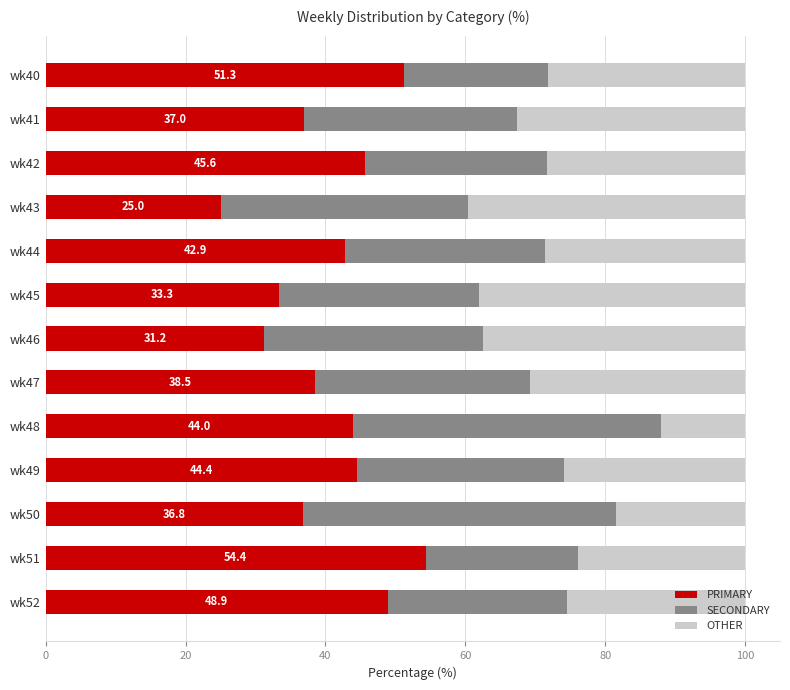

The value of PRIMARY at wk51 is 88.5. True or false?

False